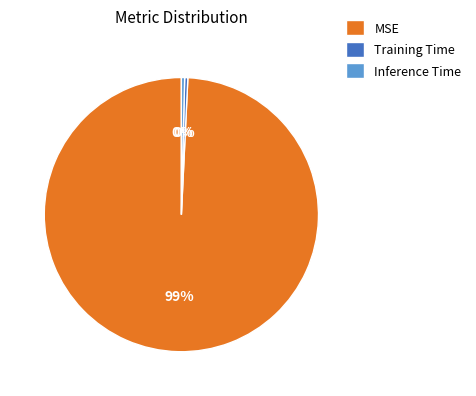

What is the largest slice in the pie chart?

MSE